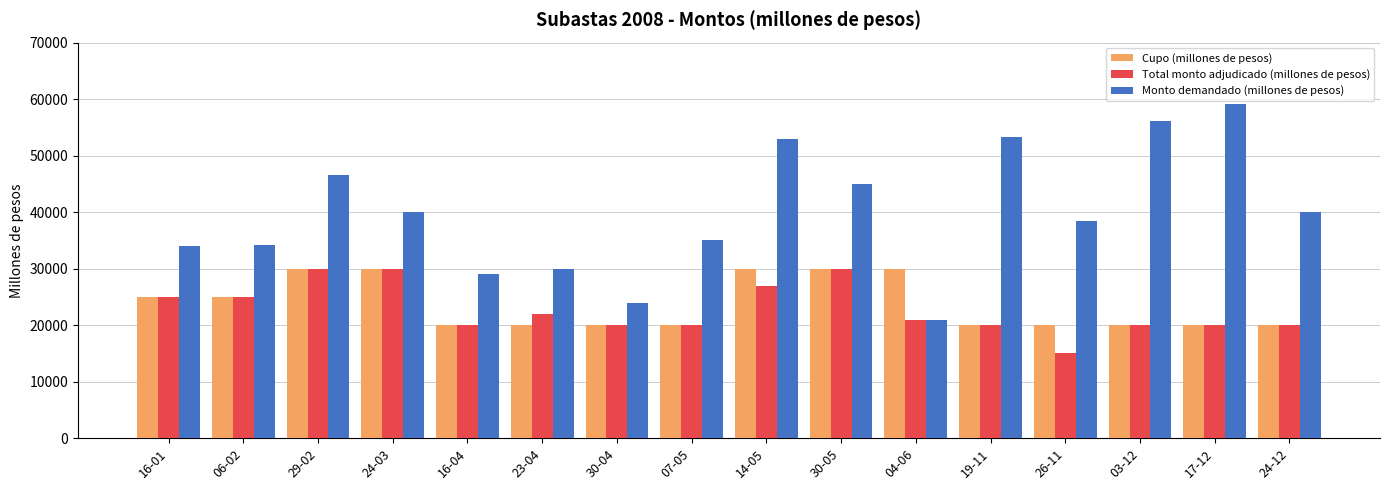

What are all the series names shown in the legend?

Cupo (millones de pesos), Total monto adjudicado (millones de pesos), Monto demandado (millones de pesos)